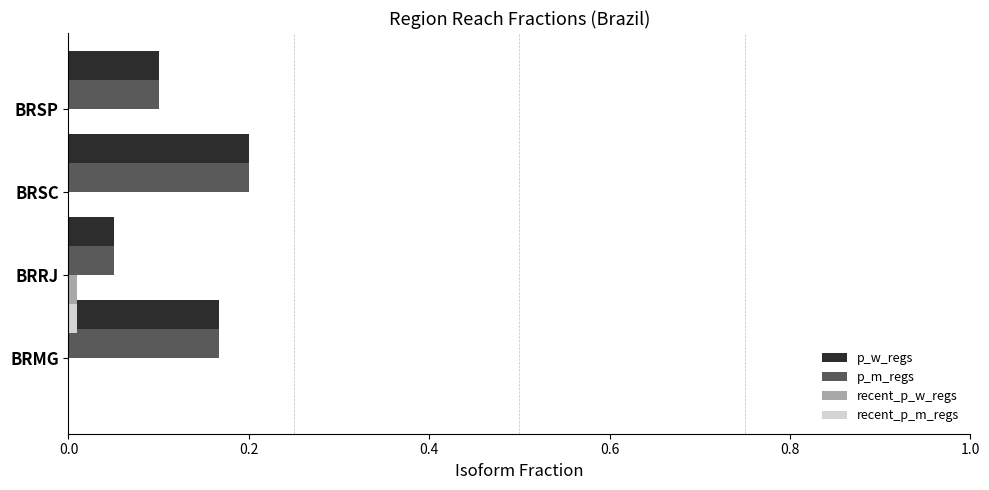

What is the sum of all p_w_regs values?

0.5